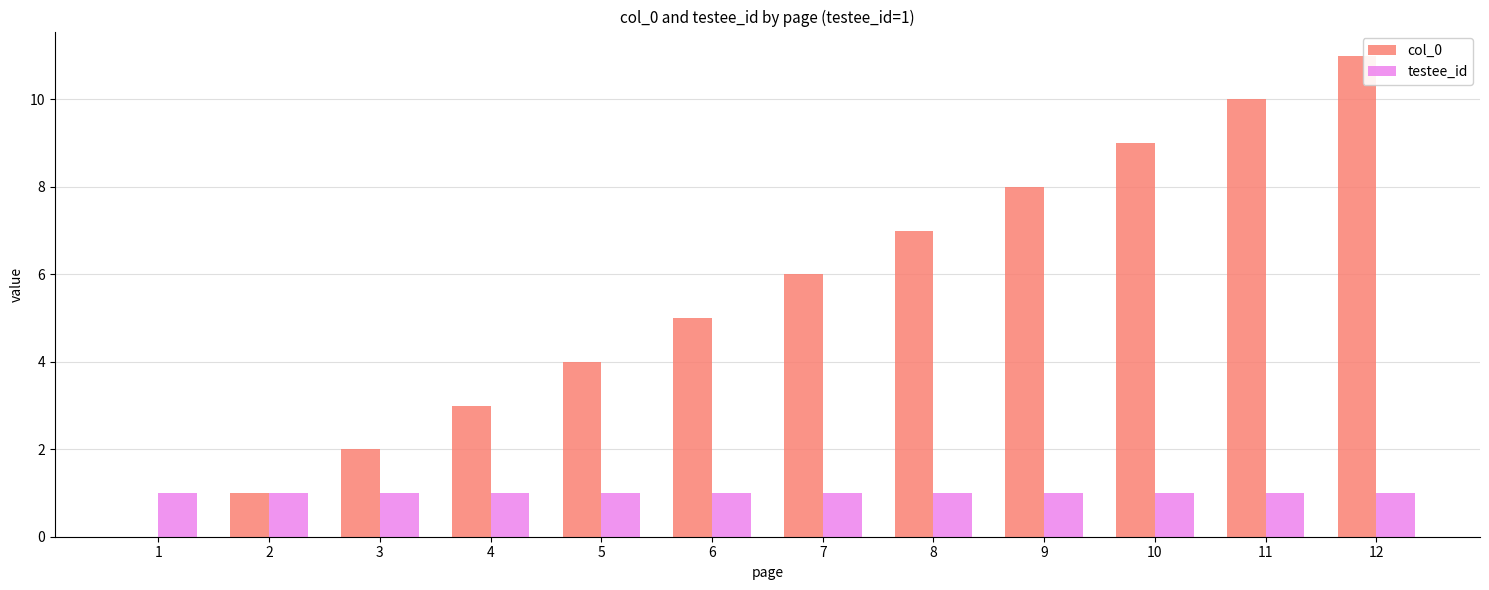

True or false: col_0 has a value of 7 at 8.

True